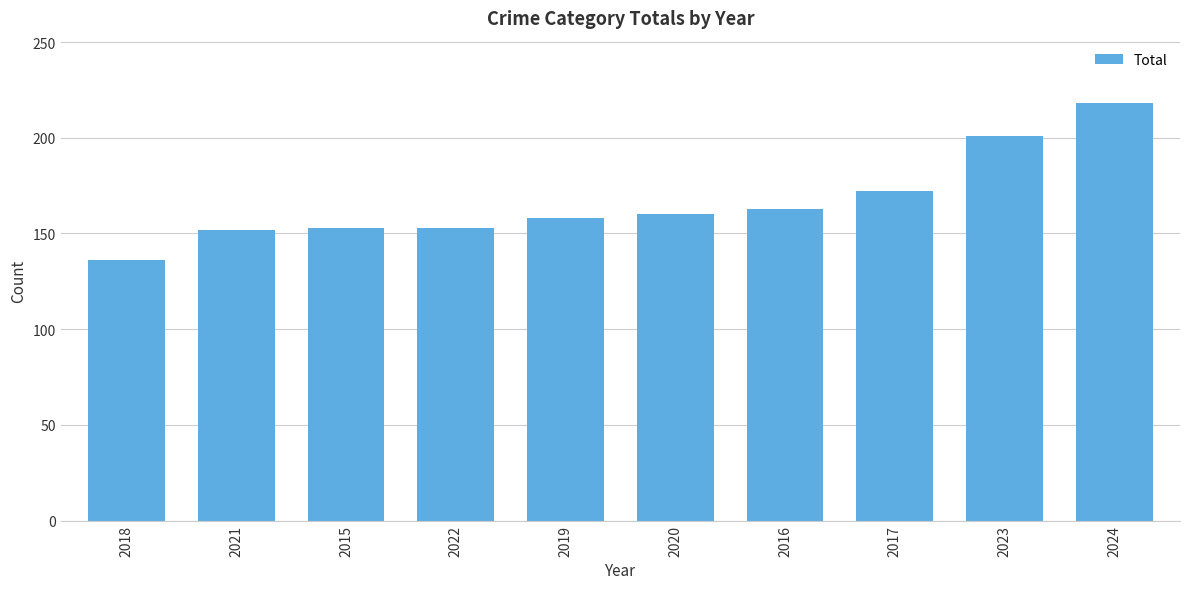

What is the label of the 7th bar from the left?

2016